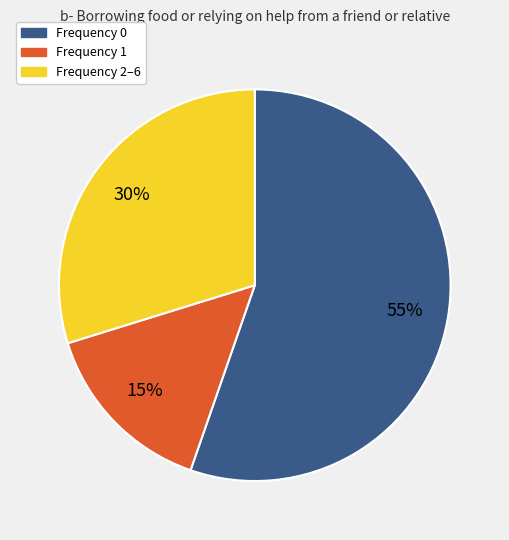

Is there any slice that represents more than half of the pie?

Yes